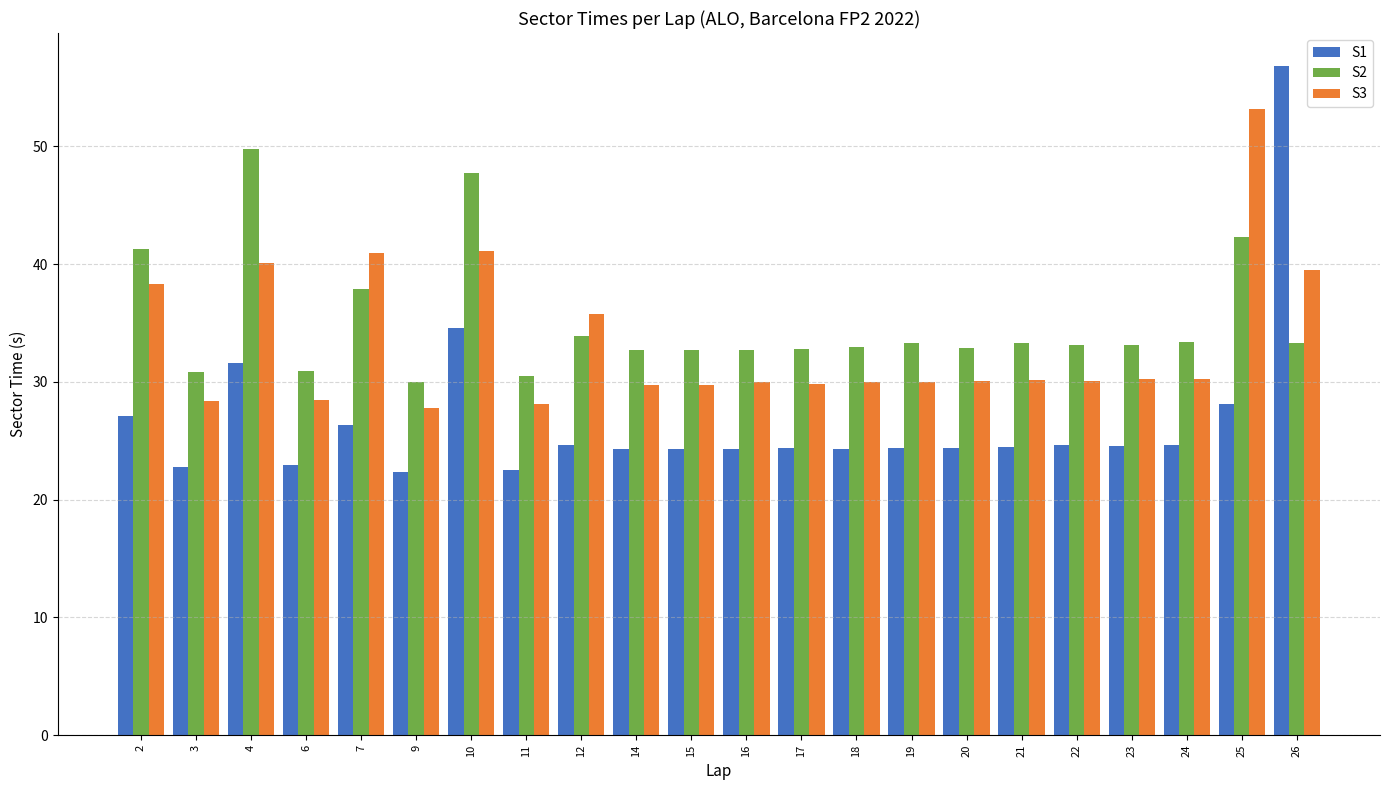

What are all the series names shown in the legend?

S1, S2, S3